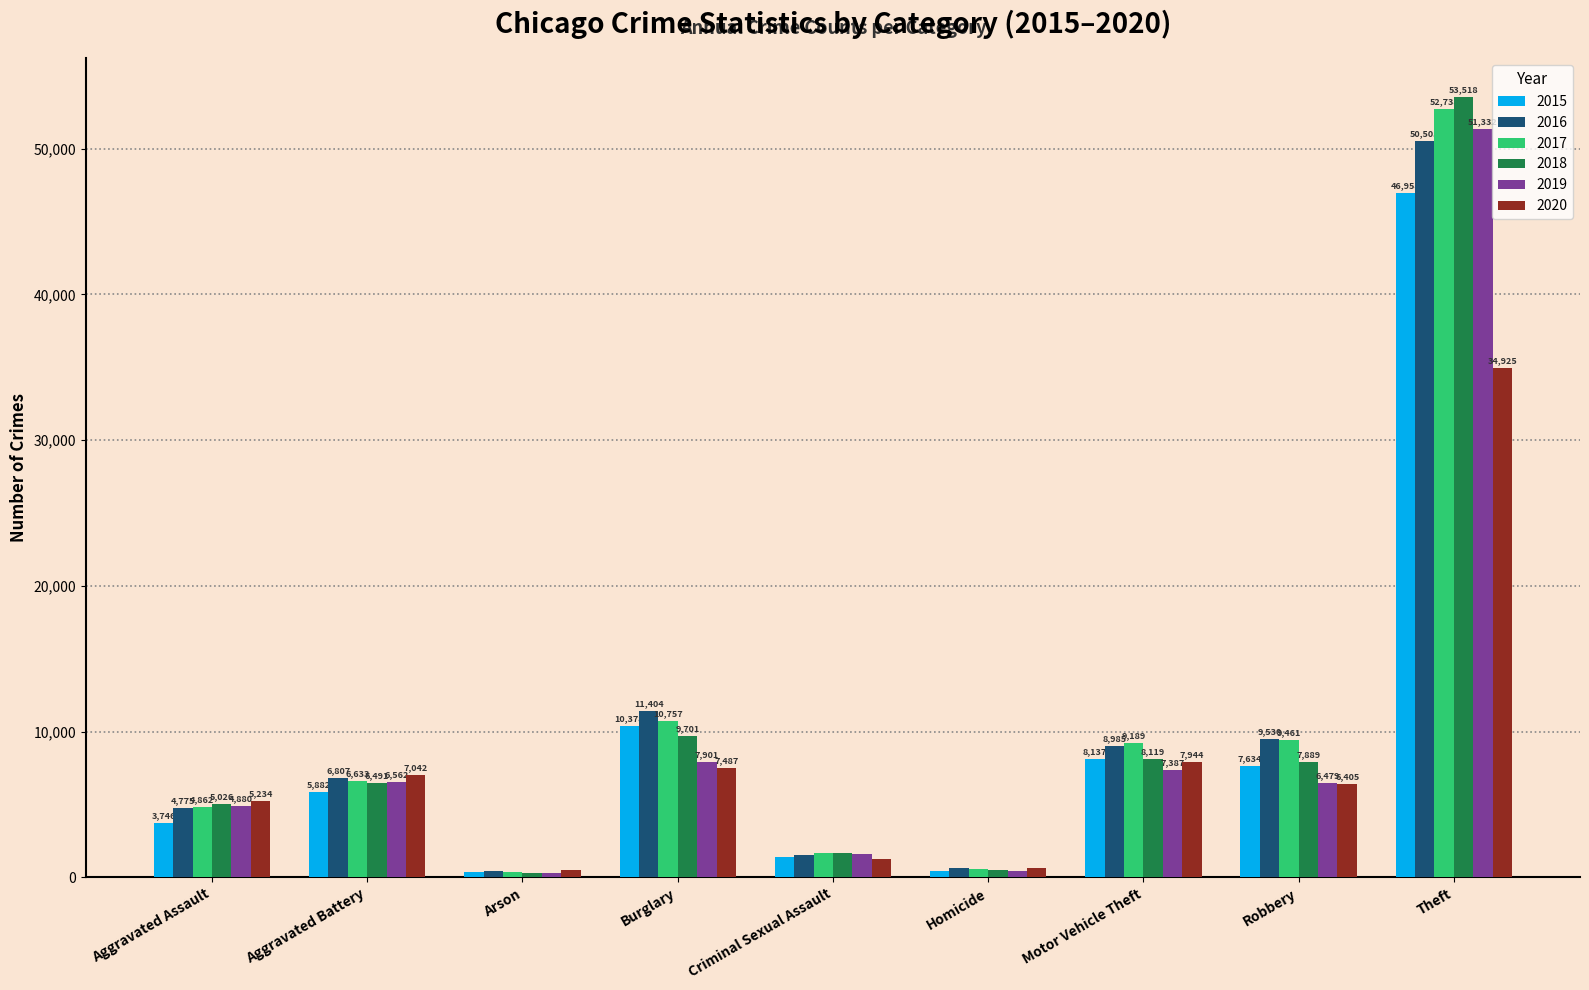

What are all the series names shown in the legend?

2015, 2016, 2017, 2018, 2019, 2020